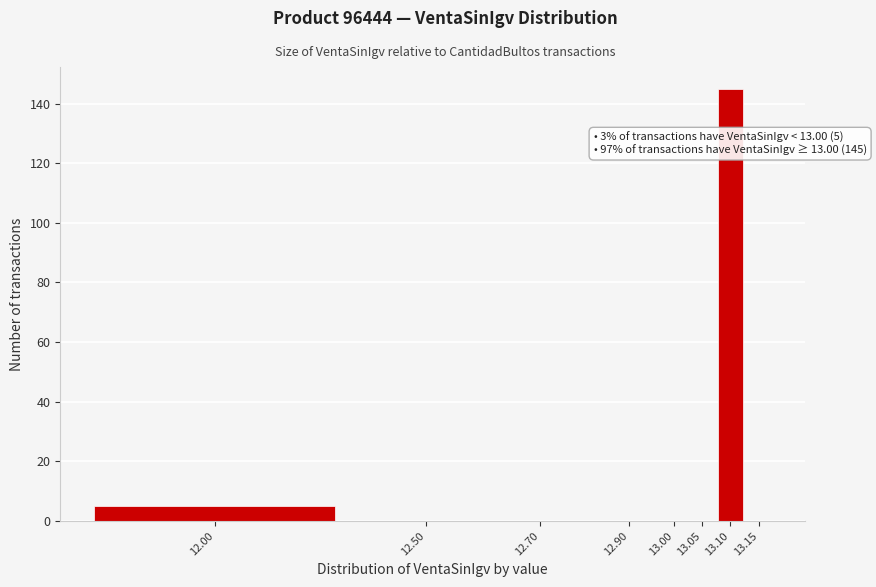

Reading right to left, what are all the values shown in this chart?

13.15=0	13.10=145	13.05=0	13.00=0	12.90=0	12.70=0	12.50=0	12.00=5